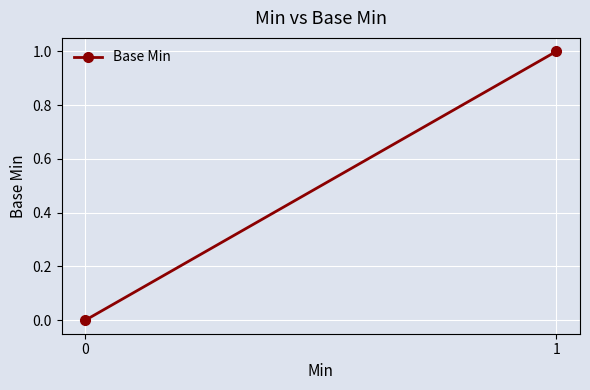

The value at 1 is 1. True or false?

True